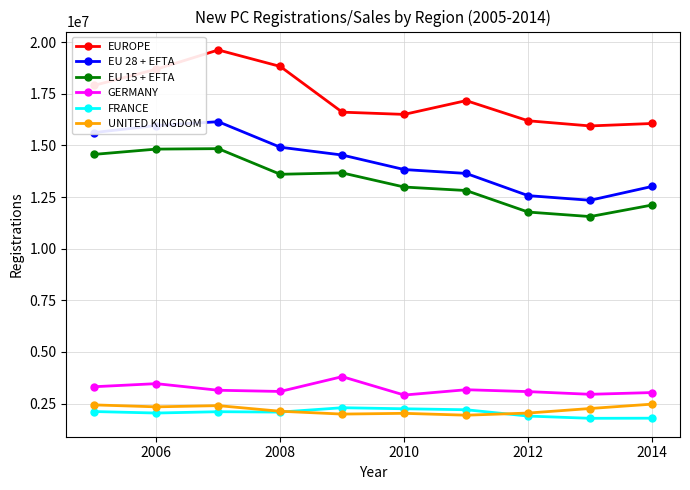

List the series in order of their peak value, lowest first.

FRANCE, UNITED KINGDOM, GERMANY, EU 15 + EFTA, EU 28 + EFTA, EUROPE